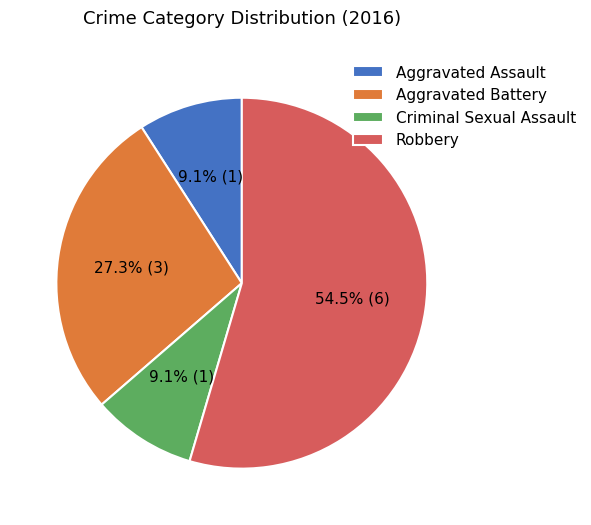

What is the largest slice in the pie chart?

Robbery